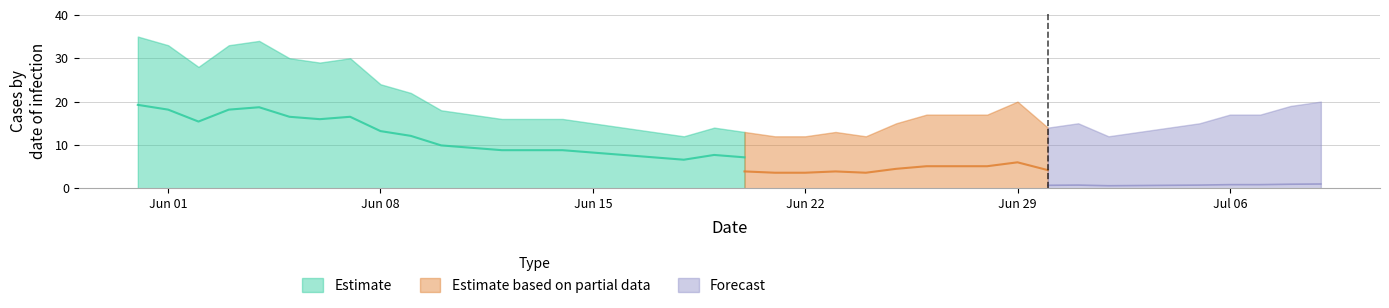

The value of ZH at 26 is 3. True or false?

False